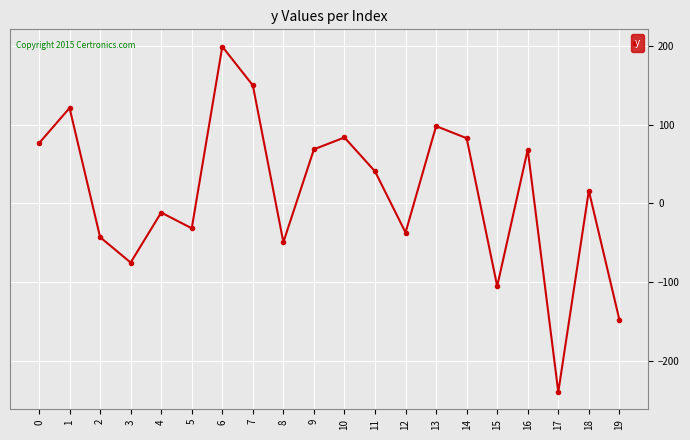

What is the greatest value displayed?

199.0